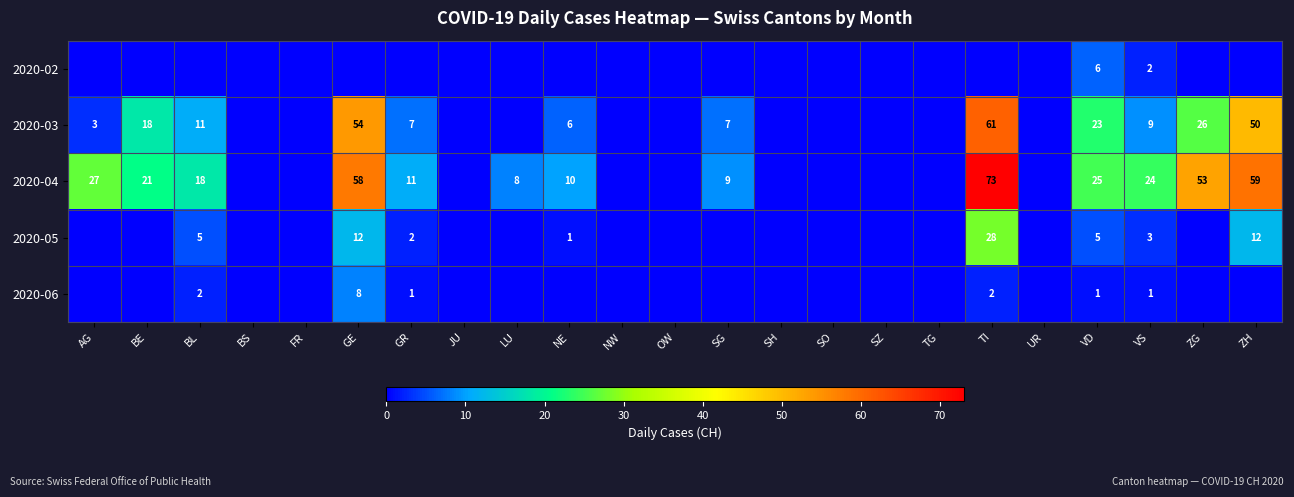

How many data points does each series have?

23